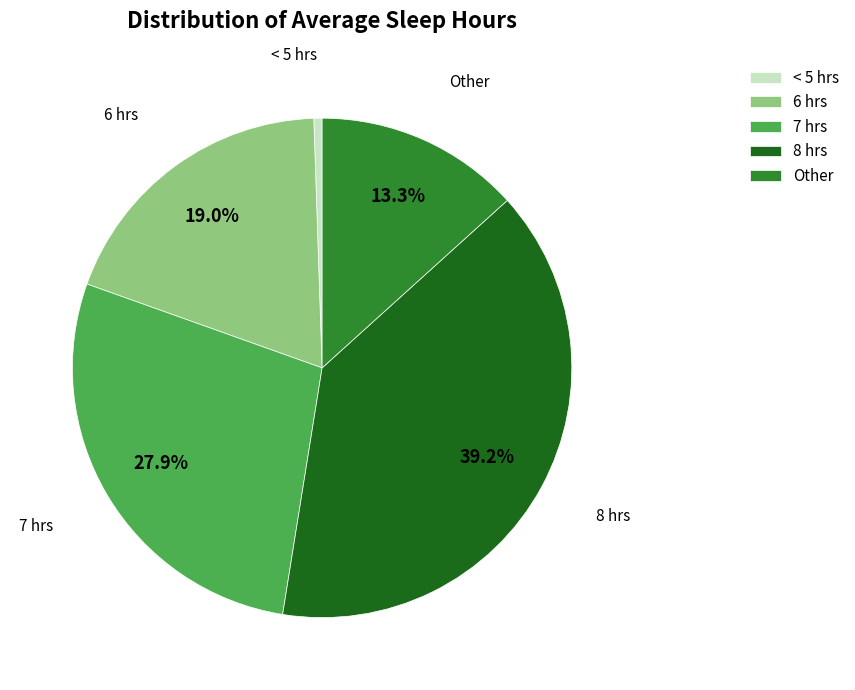

True or false: 6 hrs accounts for 31% of the total.

False